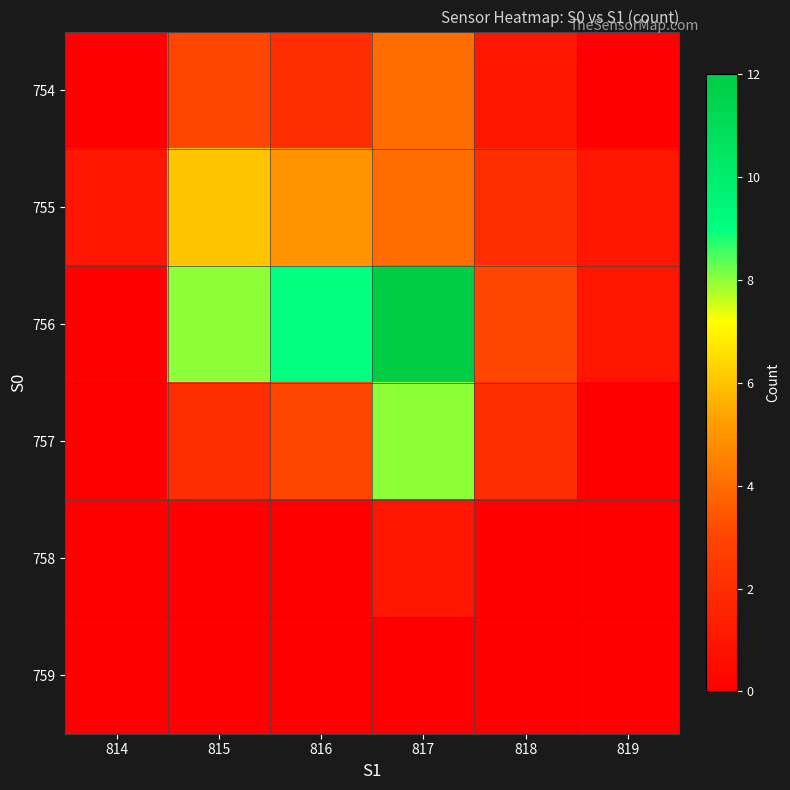

What is the difference between the highest and lowest values at 814?

1